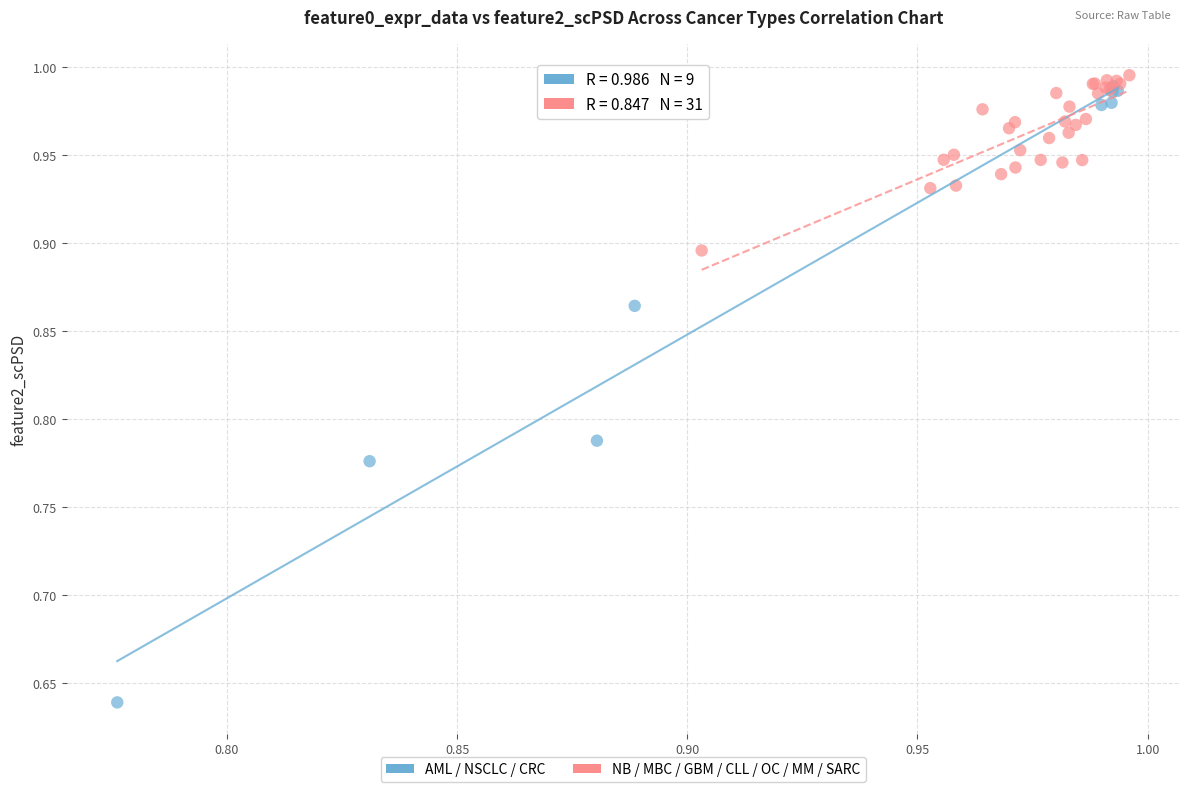

Which series has the widest spread of Y values?

AML / NSCLC / CRC